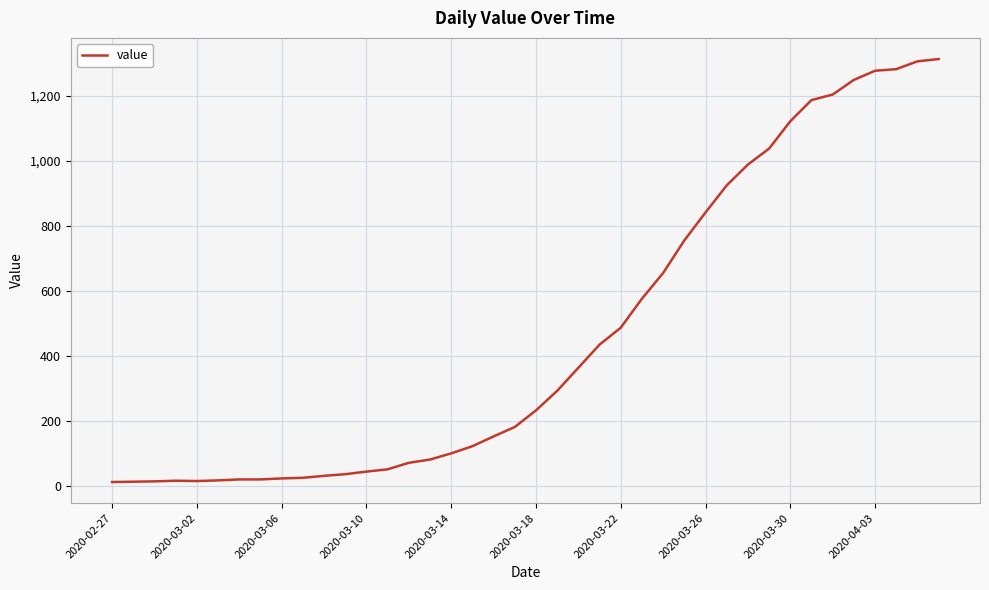

What is the difference between the maximum and minimum values?

1299